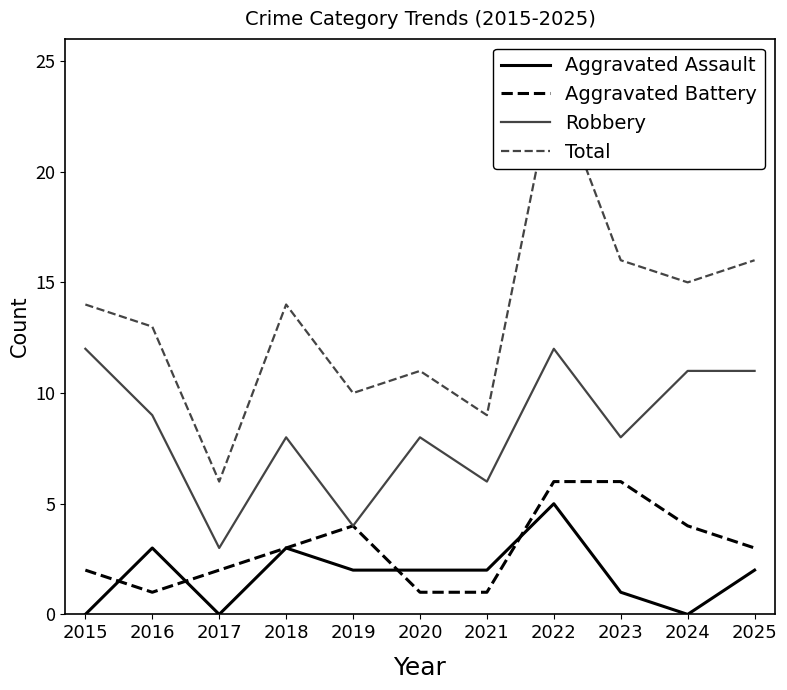

How many lines are shown in the chart?

4